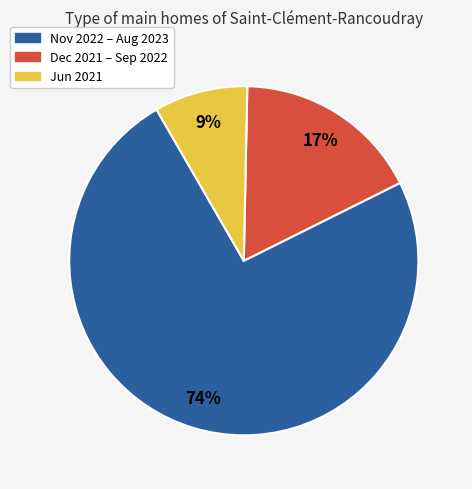

To the nearest percent, what is the average slice percentage?

33%